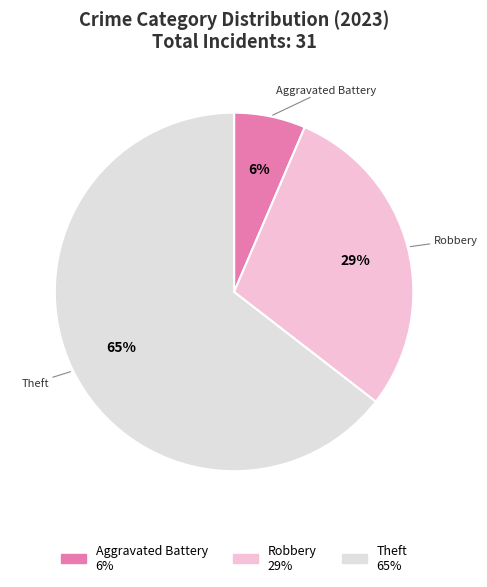

How many segments does this pie chart have?

3